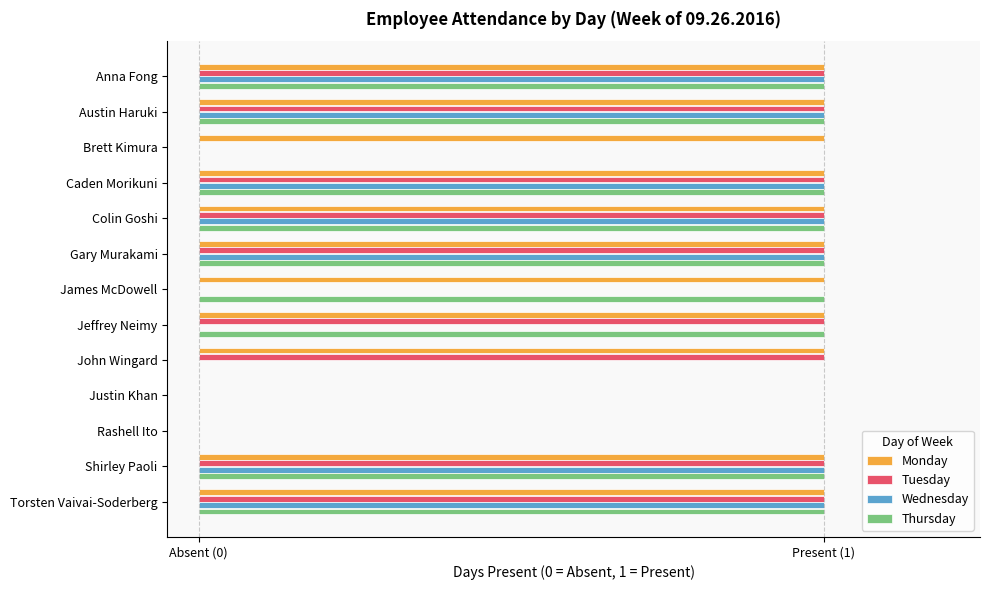

What are all the series names shown in the legend?

Monday, Tuesday, Wednesday, Thursday